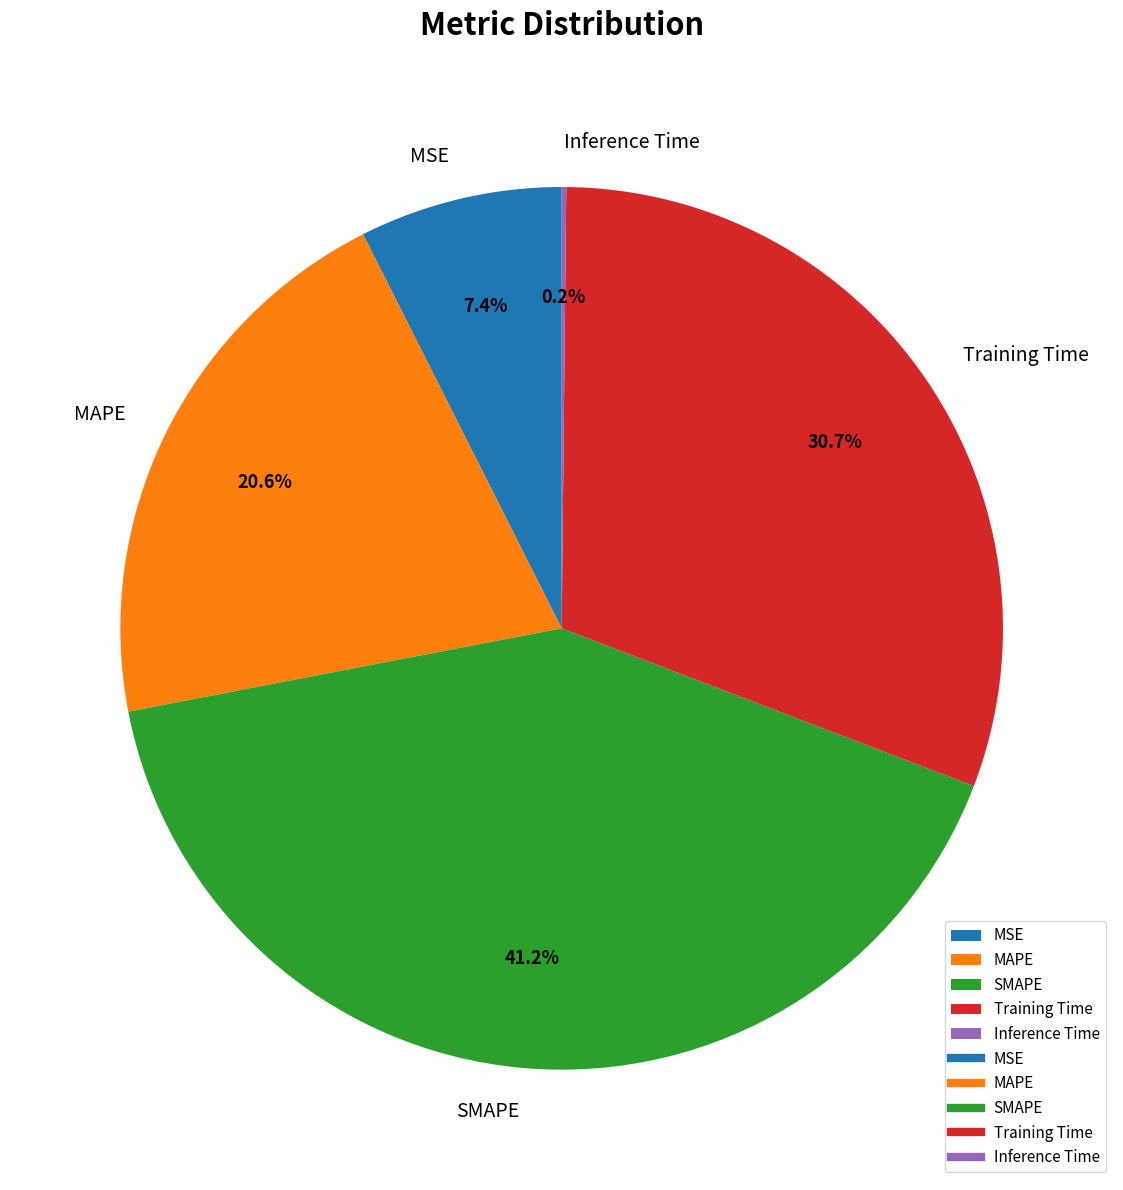

Is there a majority slice in this chart?

No